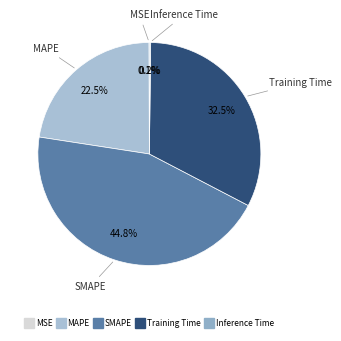

What is the ratio of the value at MAPE to the value at SMAPE?

0.5